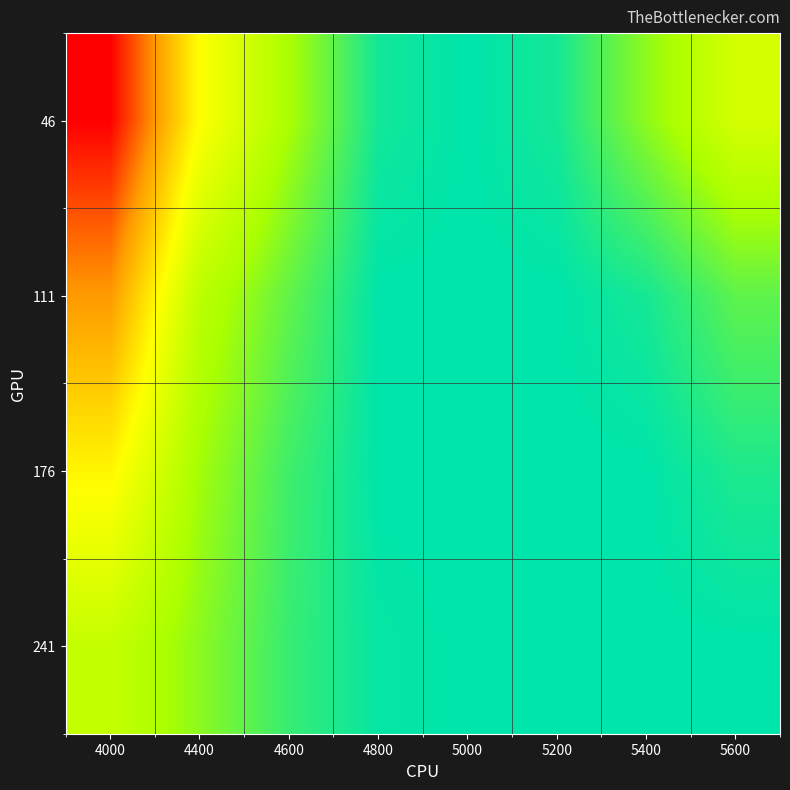

What is the difference between the highest and lowest values at 5400?

0.1